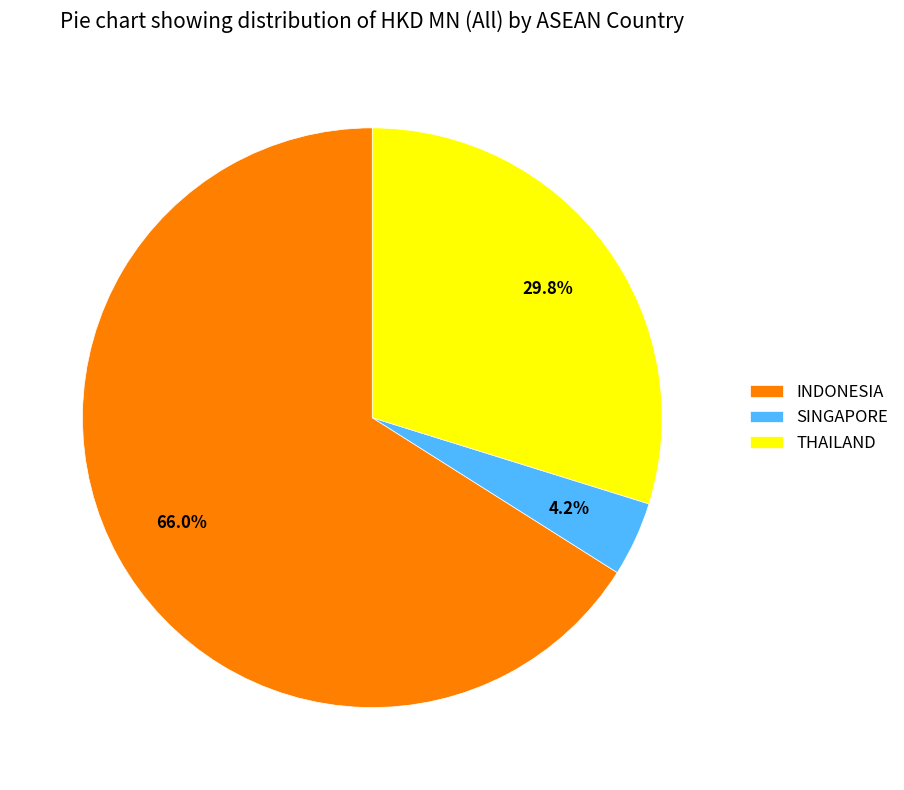

How many segments does this pie chart have?

3